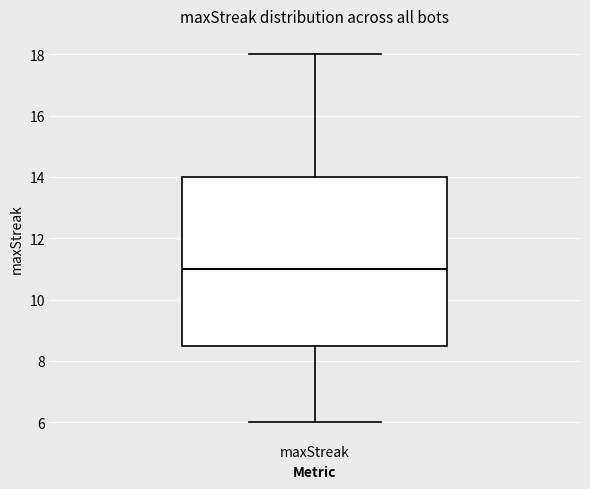

Transcribe this box plot: give where the median line is, the range the box spans, and where the two whiskers end, as read against the y-axis. The values are not printed on the chart, so give them approximately, as read against the axis.

median 11.0, box 8.6 to 14.0, whiskers 6.0 to 18.0